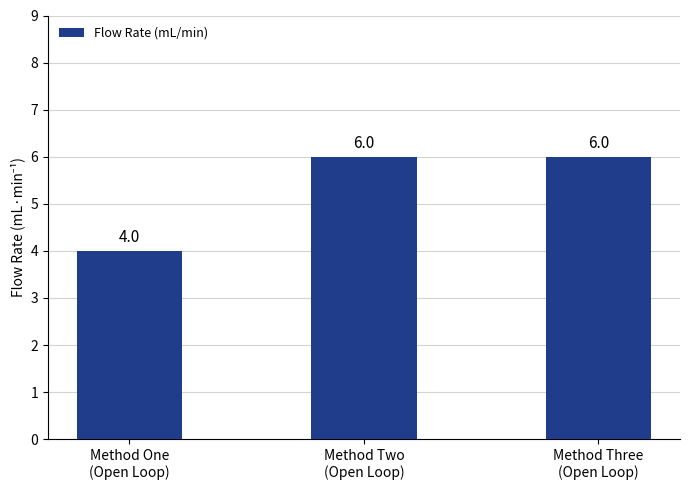

What is the difference between the maximum and minimum values?

2